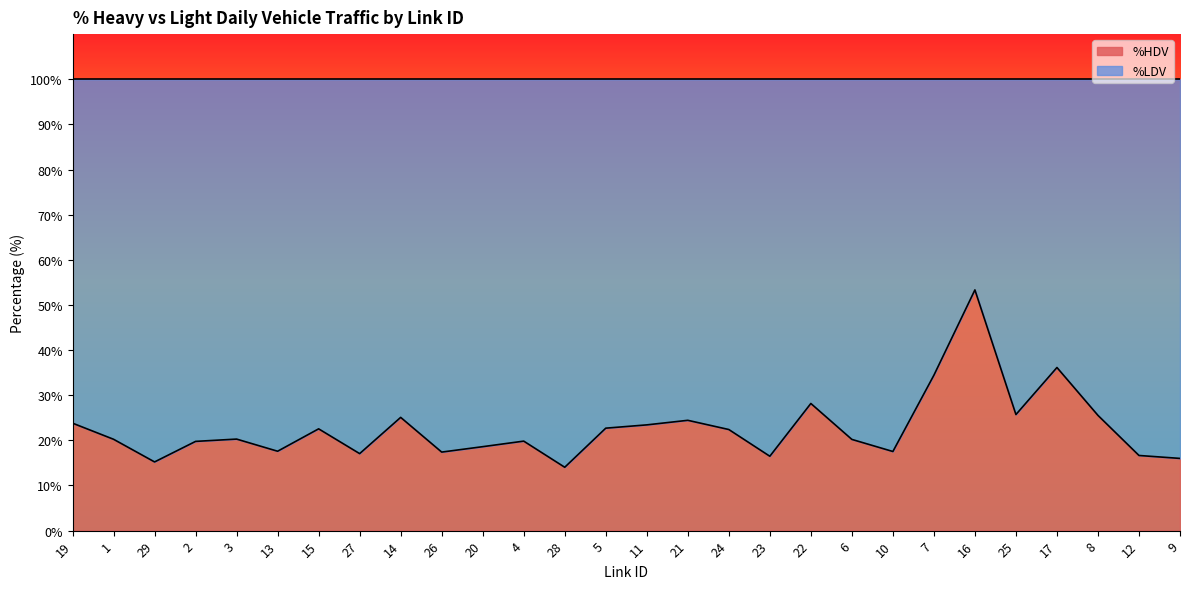

What is the change in value from 4 to 9?

-3.8